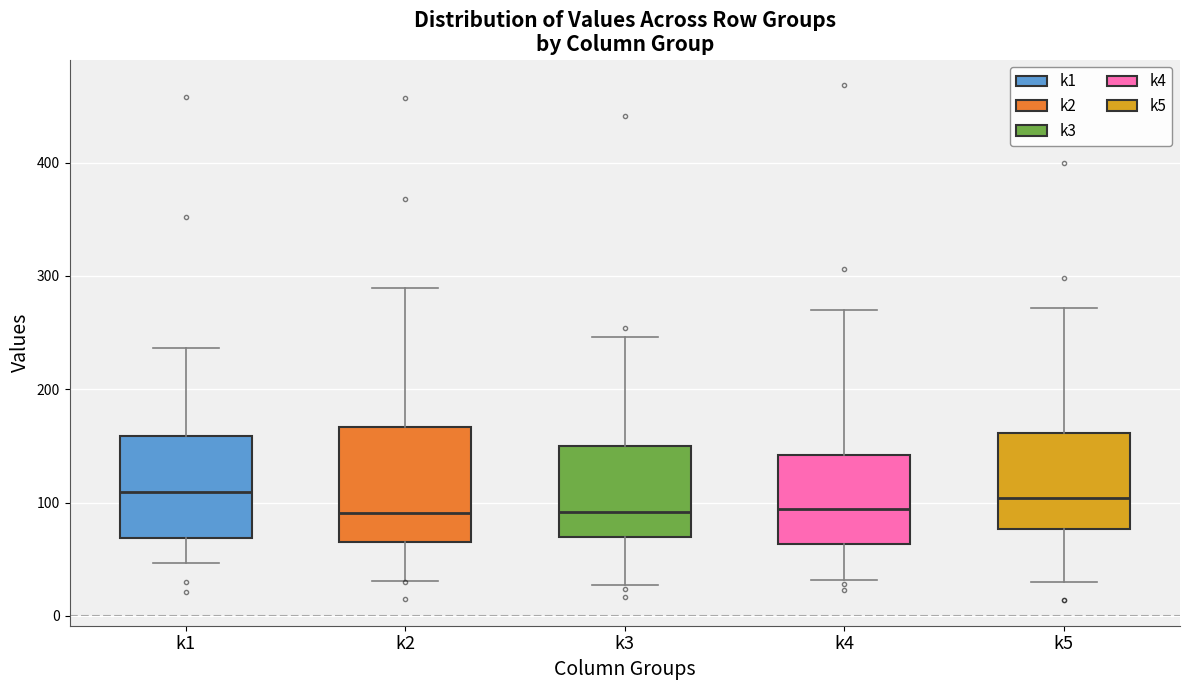

Reading left to right, transcribe this box plot: for each box, give where its median line is, the range the box spans, and where its two whiskers end, as read against the y-axis. The values are not printed on the chart, so give them approximately, as read against the axis.

k1: median 110, box 70 to 160, whiskers 50 to 240
k2: median 90, box 70 to 170, whiskers 30 to 290
k3: median 90, box 70 to 150, whiskers 30 to 250
k4: median 90, box 60 to 140, whiskers 30 to 270
k5: median 100, box 80 to 160, whiskers 30 to 270